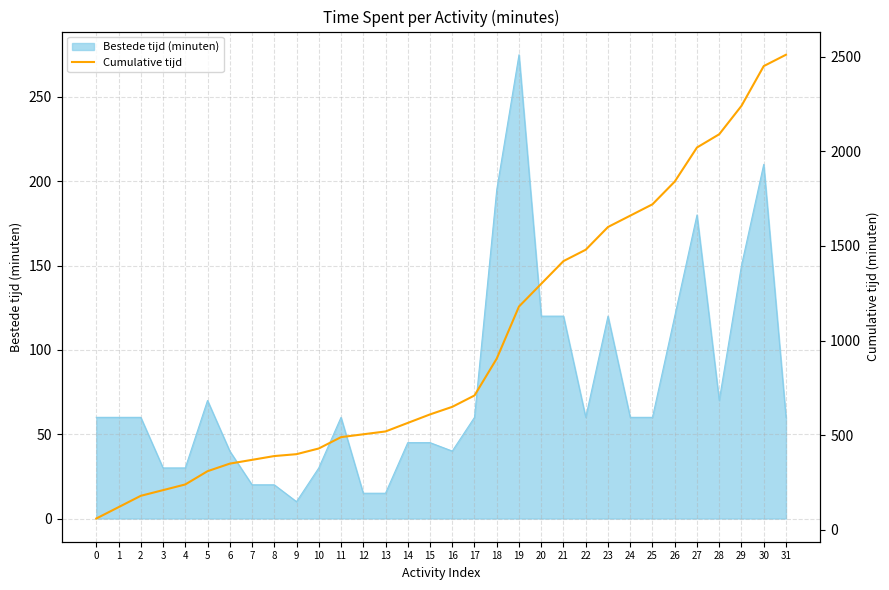

True or false: there are more than 1 points higher than both neighbors.

False